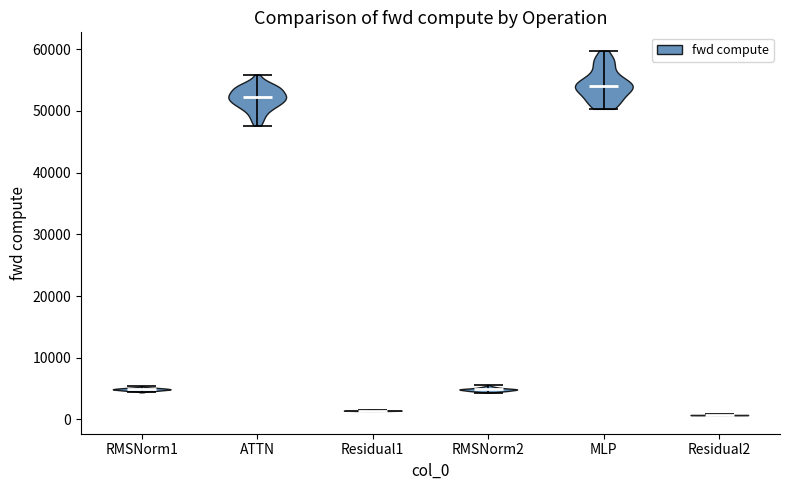

Reading left to right, read every violin against the y-axis: where its median line is, and the lowest and highest points it reaches. The values are not printed on the chart, so give them approximately, as read against the axis.

RMSNorm1: median line 5000, lowest point 4000, highest point 5000
ATTN: median line 52000, lowest point 48000, highest point 56000
Residual1: median line 1000, lowest point 1000, highest point 2000
RMSNorm2: median line 5000, lowest point 4000, highest point 6000
MLP: median line 54000, lowest point 50000, highest point 60000
Residual2: median line 1000, lowest point 1000, highest point 1000